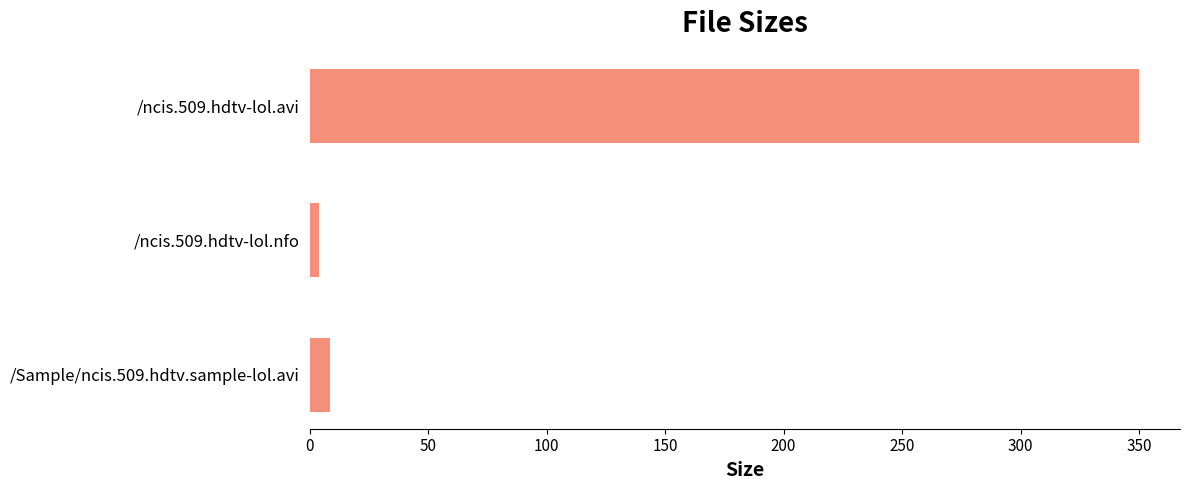

Is it true that the value at /ncis.509.hdtv-lol.avi is 241.5?

False